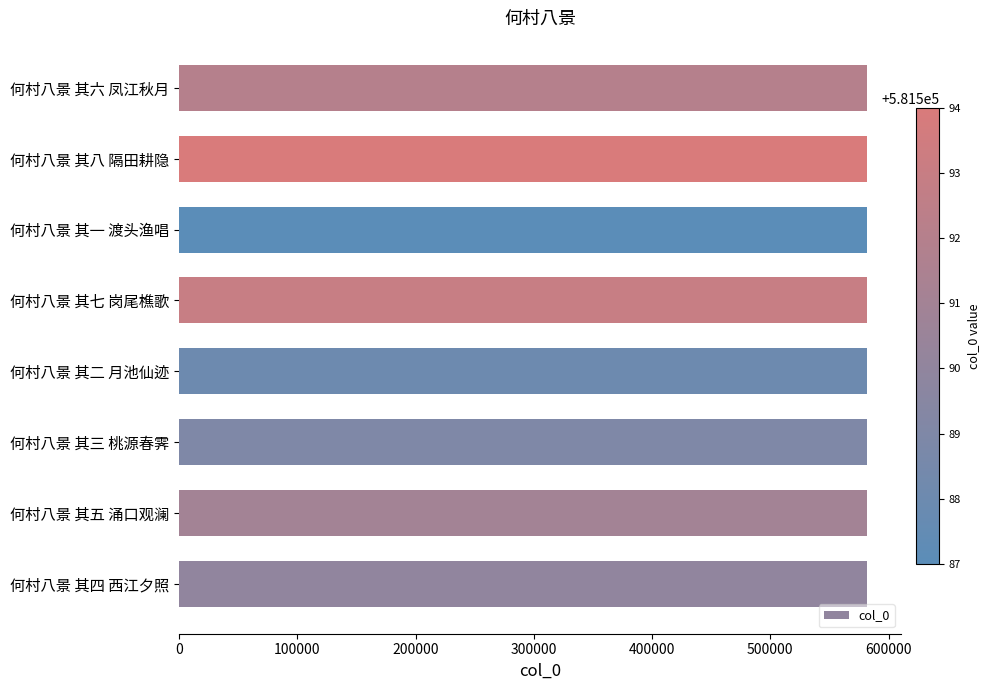

How many series are shown in this chart?

1